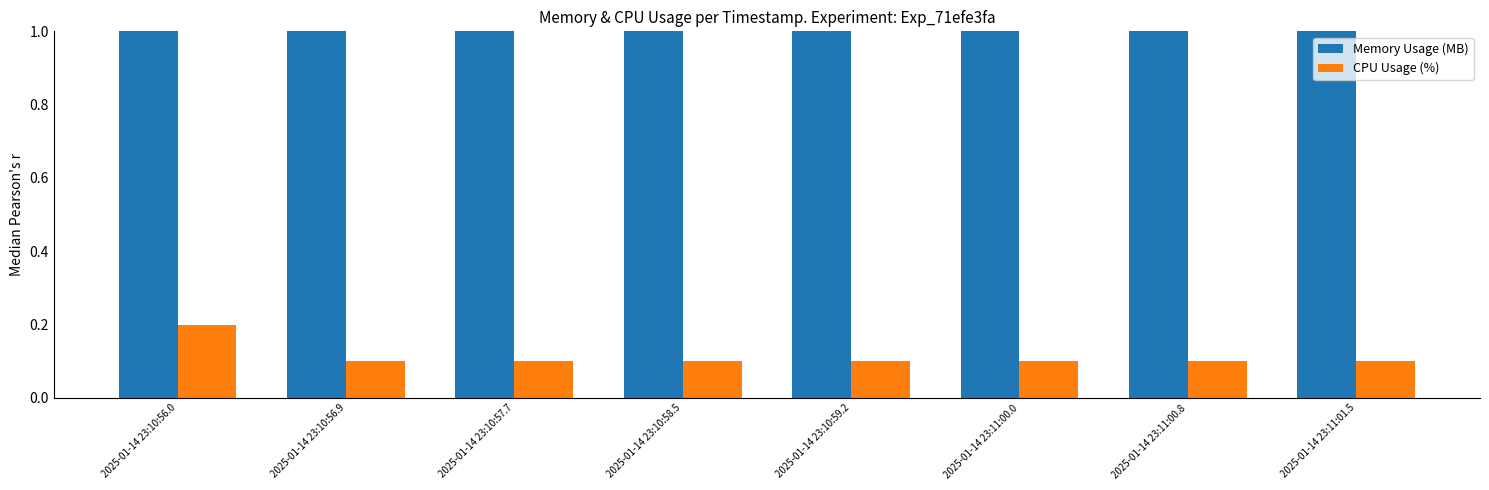

The value of CPU Usage (%) at 2025-01-14 23:10:58.5 is 0.0. True or false?

False